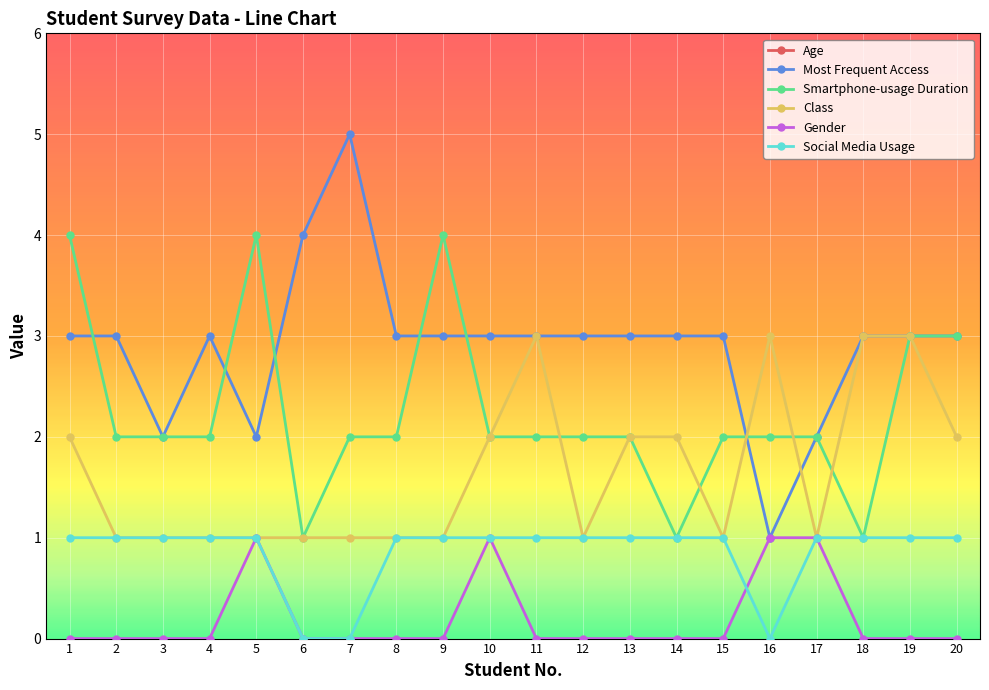

Which series has the largest range (max minus min)?

Age